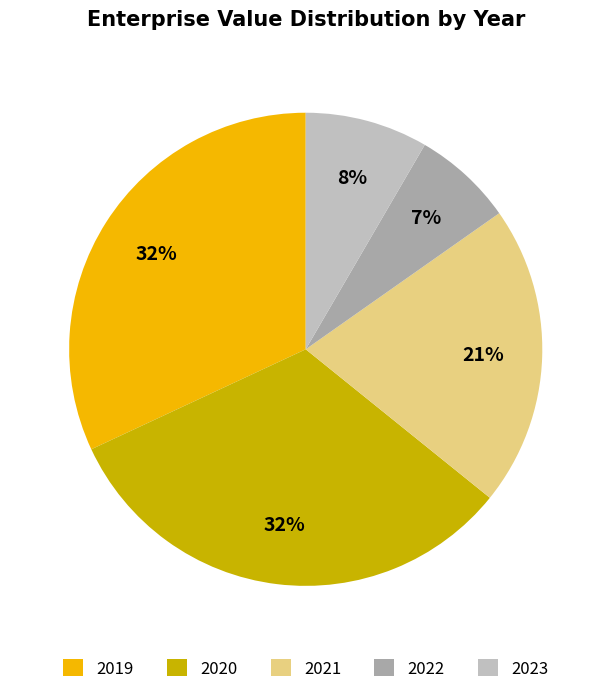

To the nearest percent, what is the combined percentage of 2019 and 2020?

64%